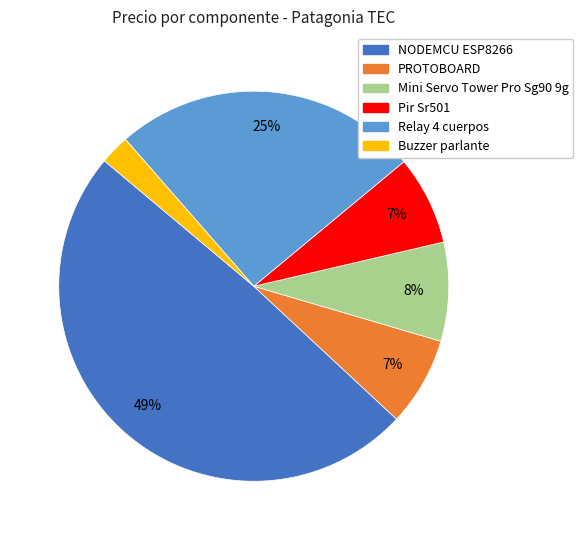

Combined, do Buzzer parlante and NODEMCU ESP8266 account for over 50%?

Yes